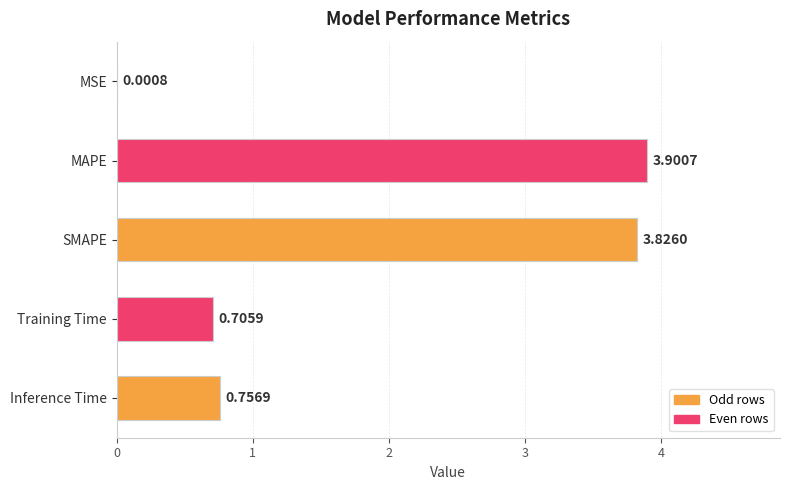

Are the bars horizontal?

Yes